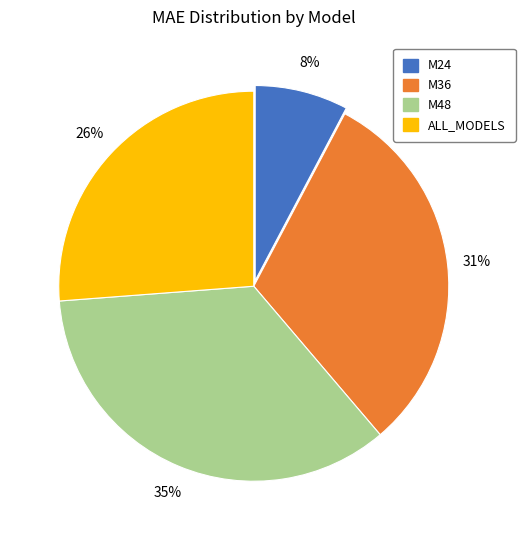

Is M24 the majority of the pie?

No